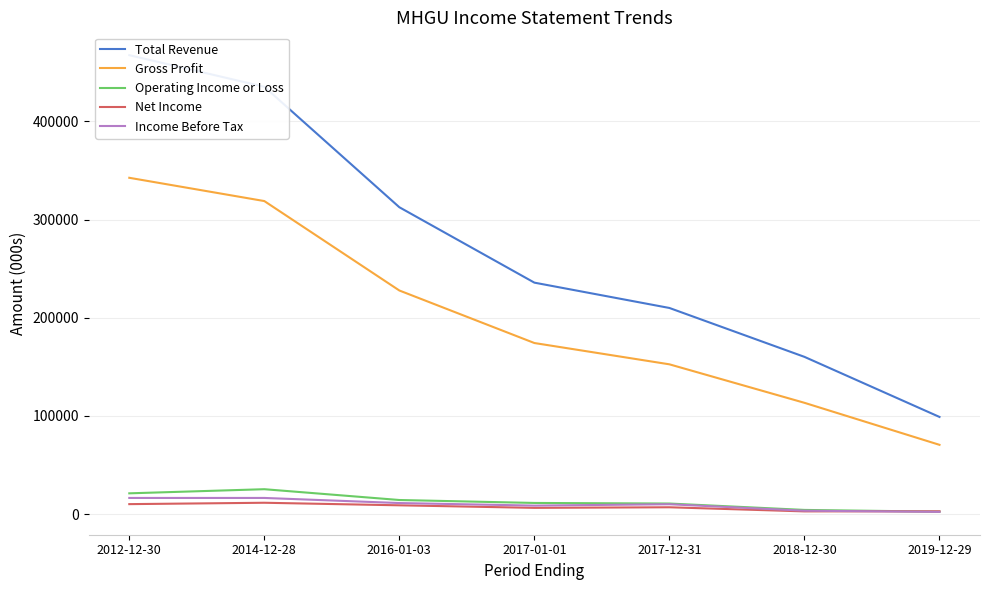

Is this an area chart (filled region under the line)?

No